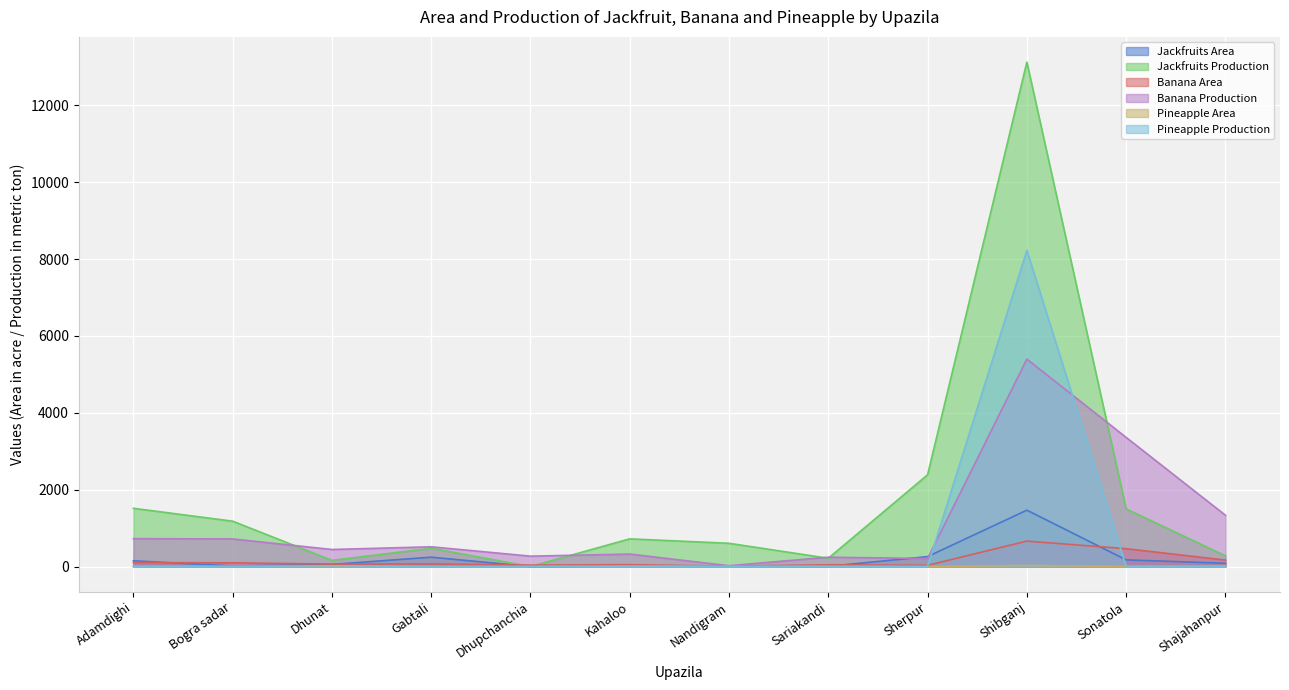

Reading left to right, list all the values displayed in this chart.

Jackfruits Area: 150.0	13.0	55.0	243.0	0.0	15.0	14.0	5.0	258.0	1466.0	173.0	85.0
Jackfruits Production: 1515.0	1180.0	160.3	475.7	0.0	720.0	604.6	215.0	2387.0	13124.9	1500.0	279.0
Banana Area: 103.0	96.0	63.6	68.0	35.9	48.0	8.8	45.0	31.0	661.0	464.0	168.0
Banana Production: 725.0	718.0	443.2	513.4	269.9	324.0	21.1	243.0	208.0	5397.8	3360.0	1335.0
Pineapple Area: 1.1	1.6	1.8	0.0	0.0	6.0	1.3	2.8	0.0	27.7	3.0	2.0
Pineapple Production: 5.6	5.0	18.9	0.0	0.0	10.0	2.0	4.0	0.0	8229.0	4.0	8.0